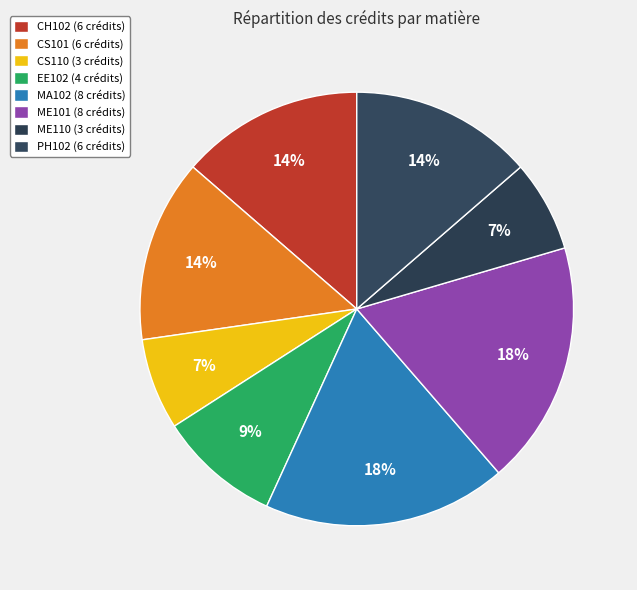

How many slices are in this pie chart?

8